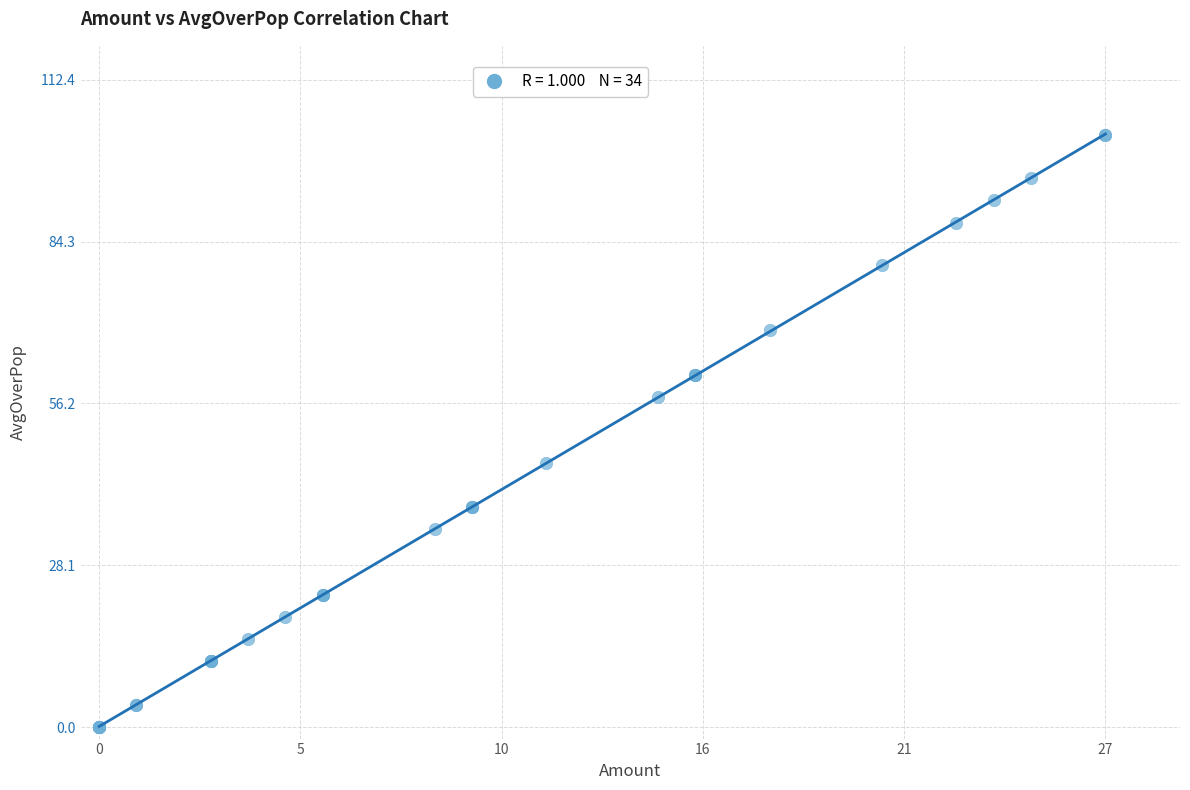

What Y value in the scatter plot is closest to 51?

45.9